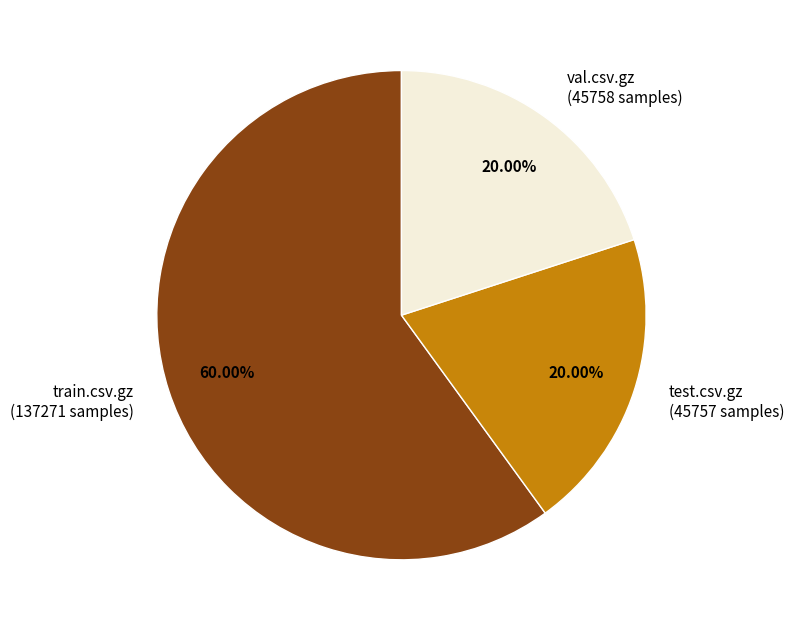

Is the sum of train.csv.gz (137271 samples) and test.csv.gz (45757 samples) greater than half?

Yes